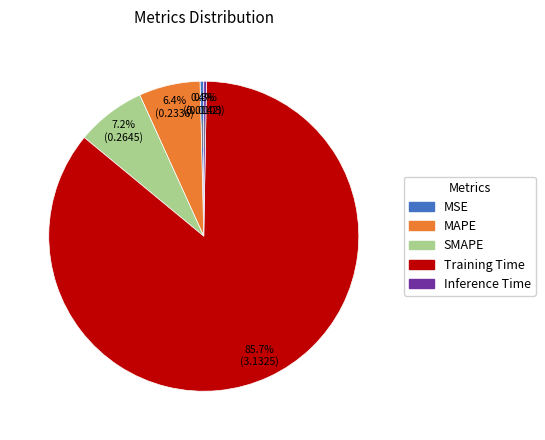

Between SMAPE and Training Time, which is larger?

Training Time